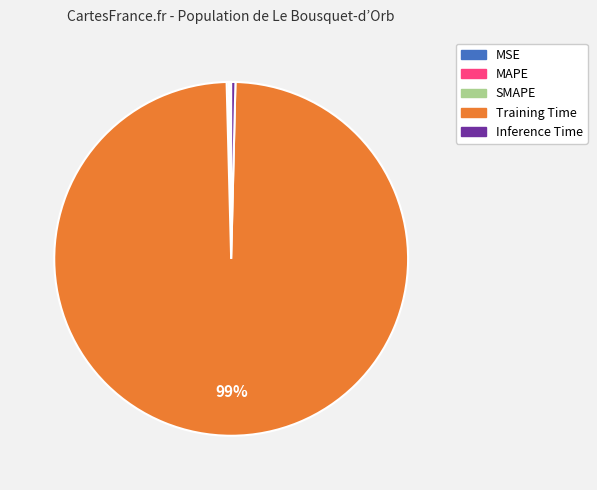

Is Training Time the majority of the pie?

Yes